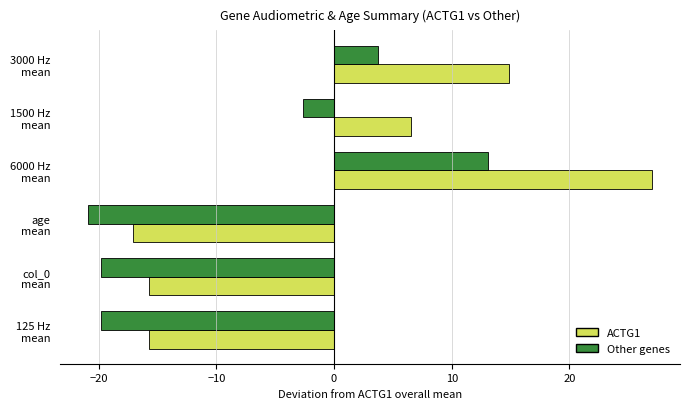

How many values in Other genes are below zero?

4